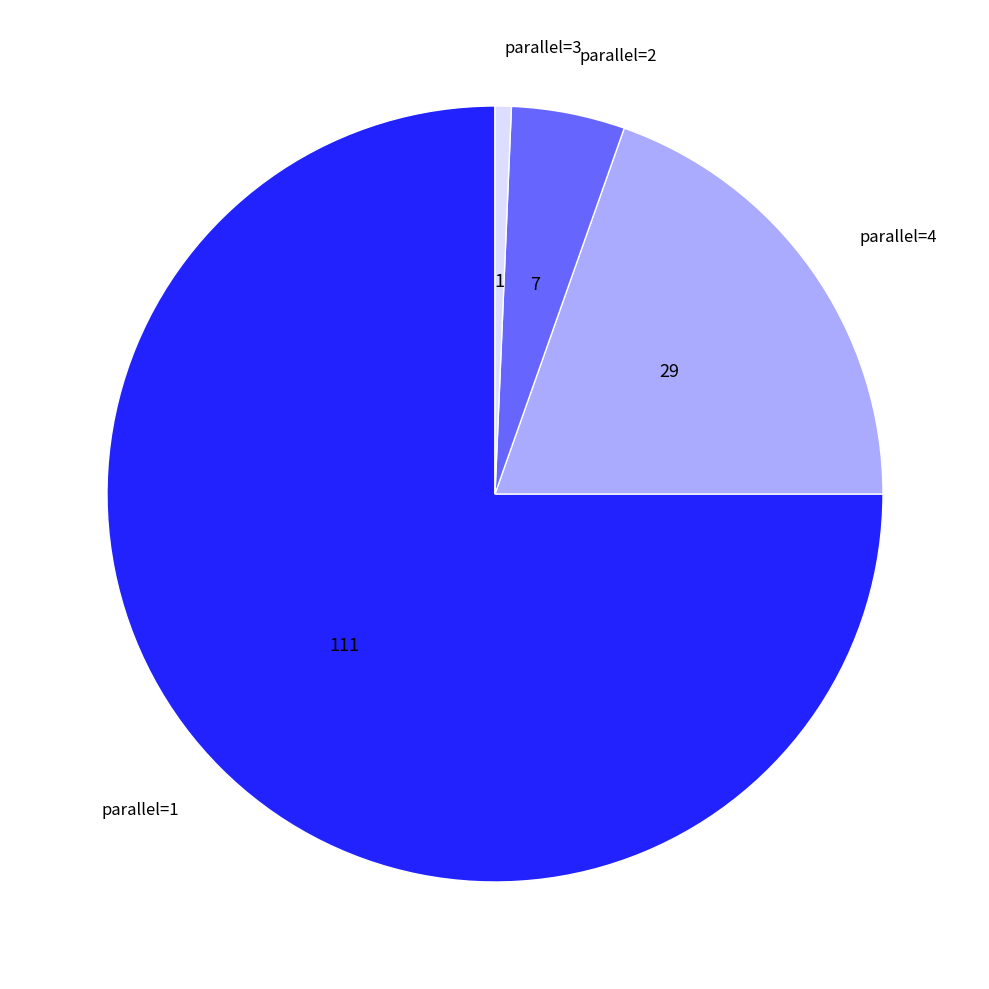

Rank the categories by value from highest to lowest.

parallel=1, parallel=4, parallel=2, parallel=3